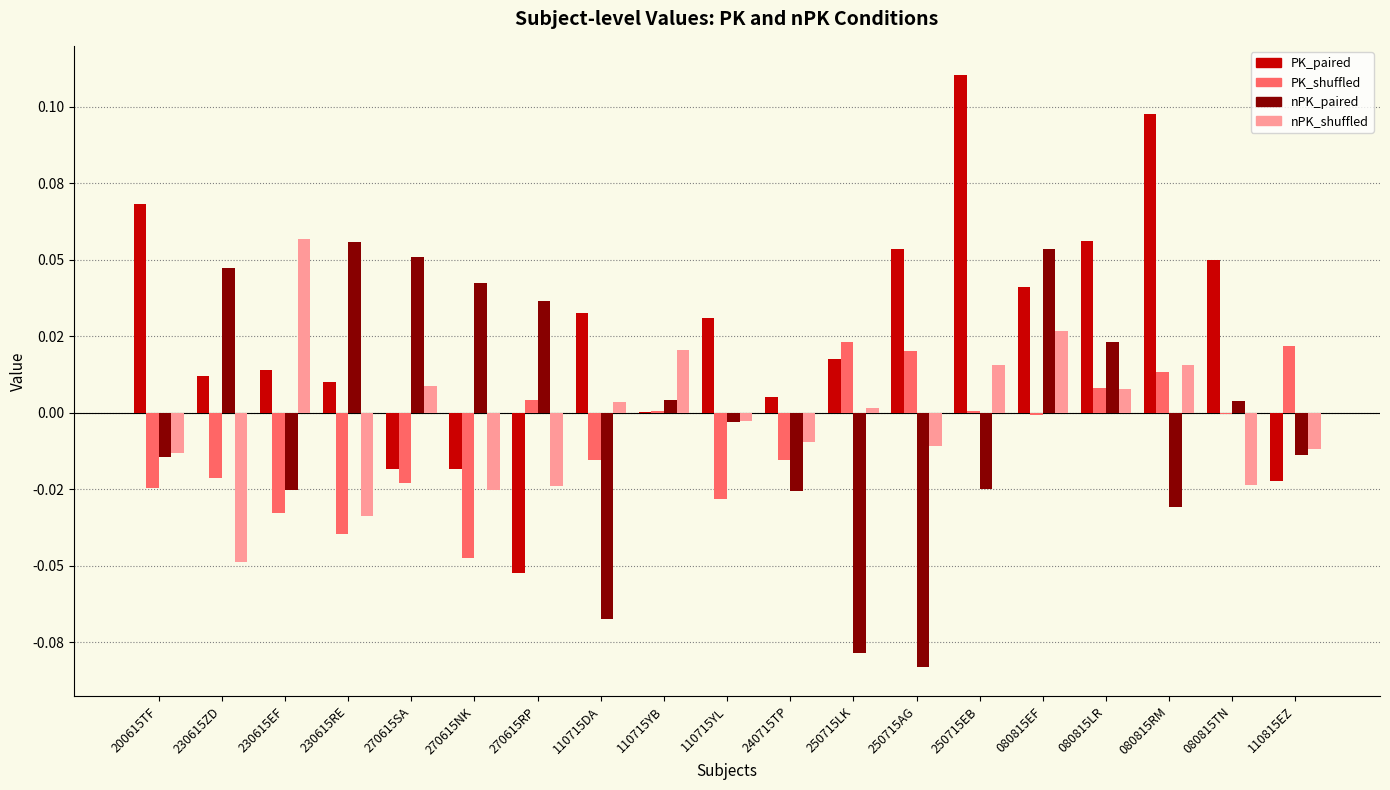

At which label does nPK_paired reach its peak?

230615RE